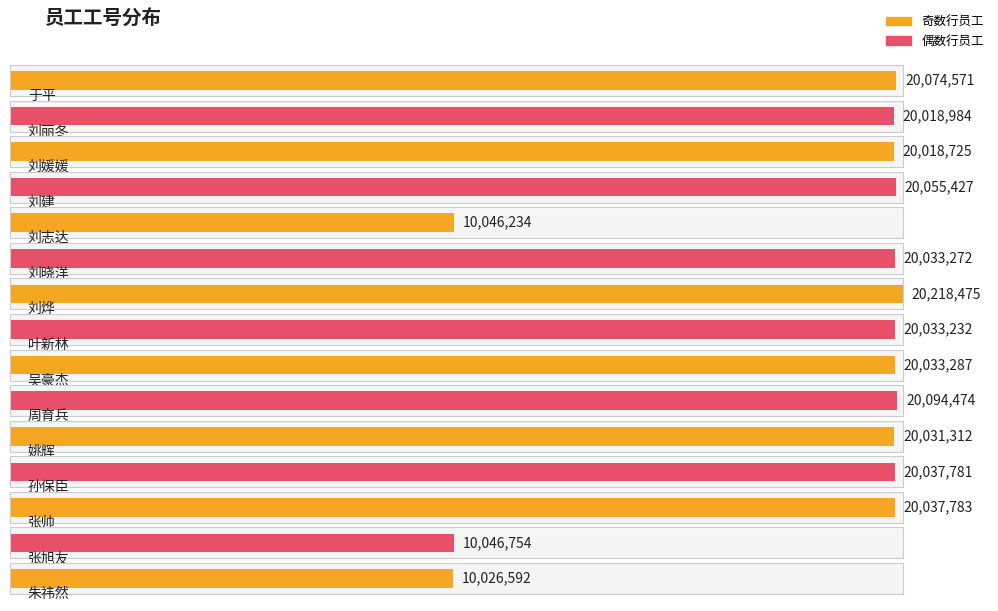

The chart shows a value of 5072593 at 周育兵. True or false?

False